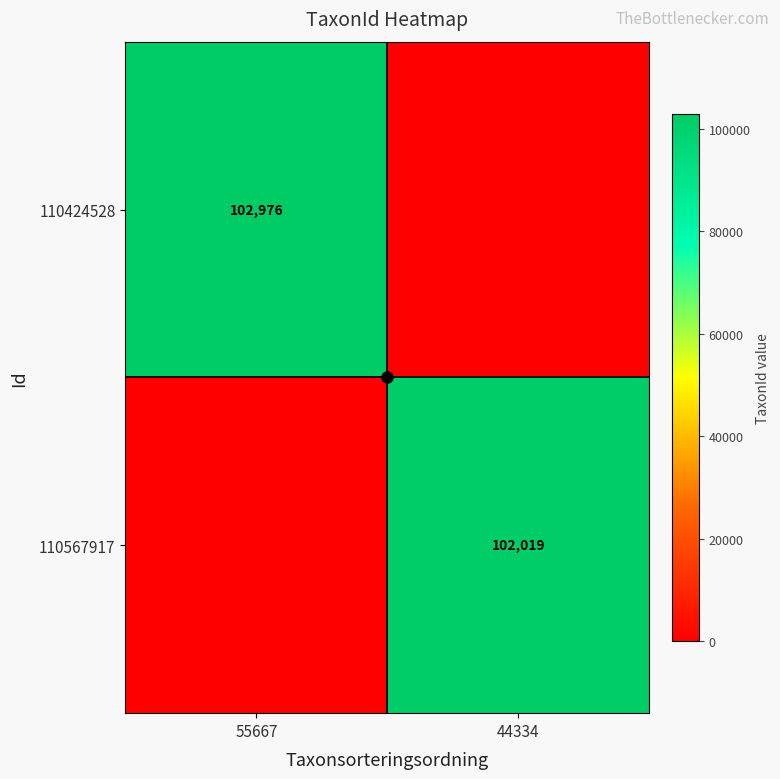

The value of 110424528 at 55667 is 102976. True or false?

True